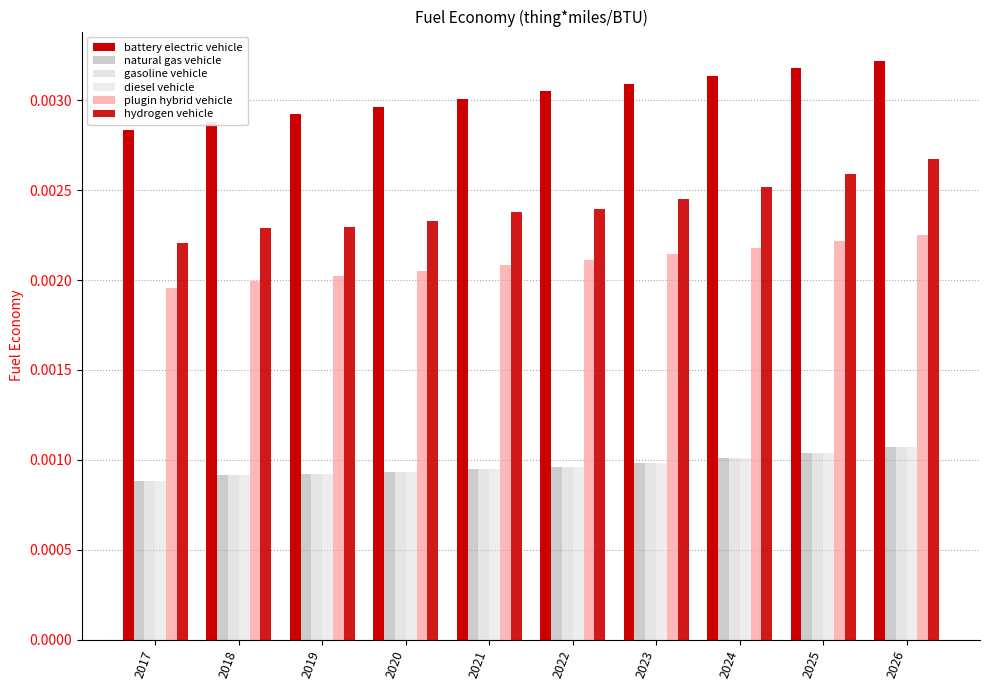

How many data points does each series have?

10